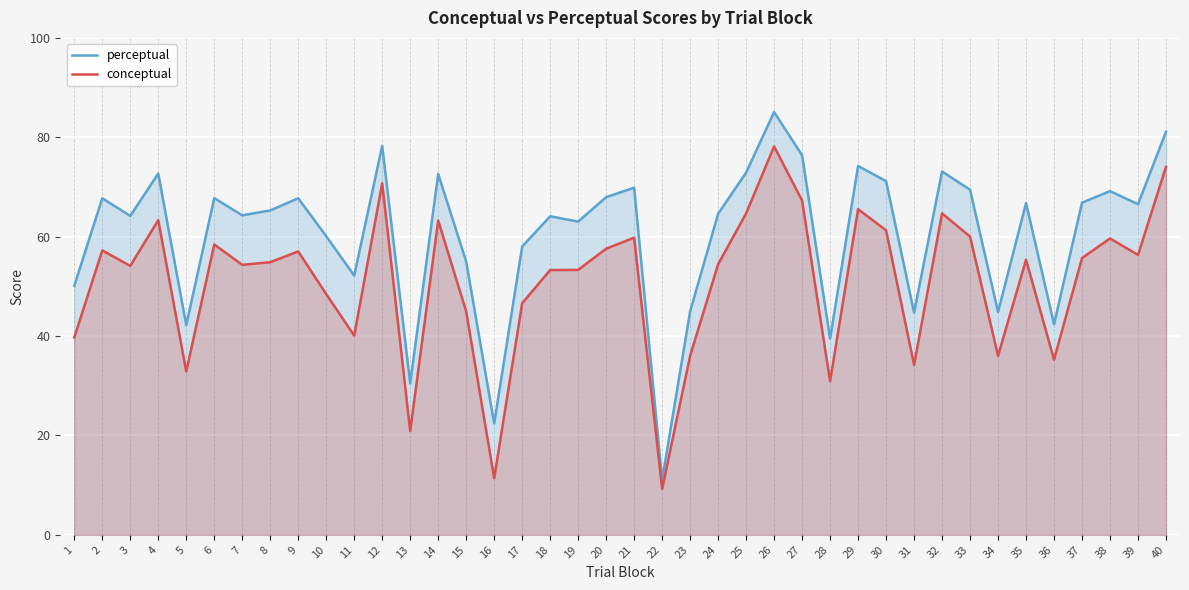

True or false: conceptual has more than 2 points higher than both neighbors.

True